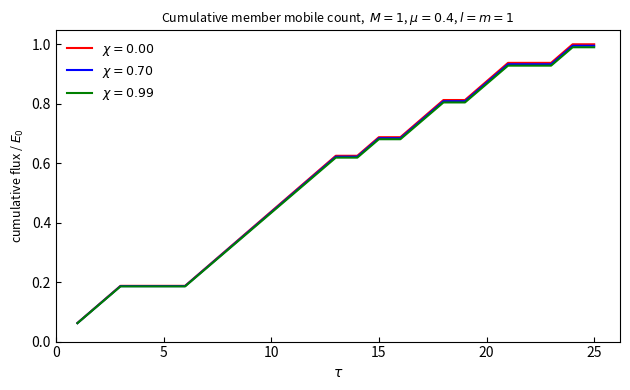

How many lines are shown in the chart?

3